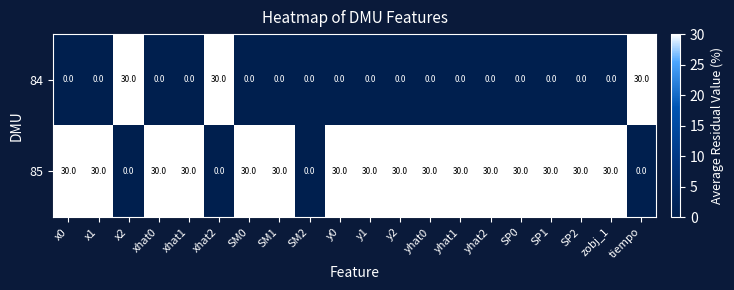

What is the difference between the maximum and minimum values in the 85 series?

30